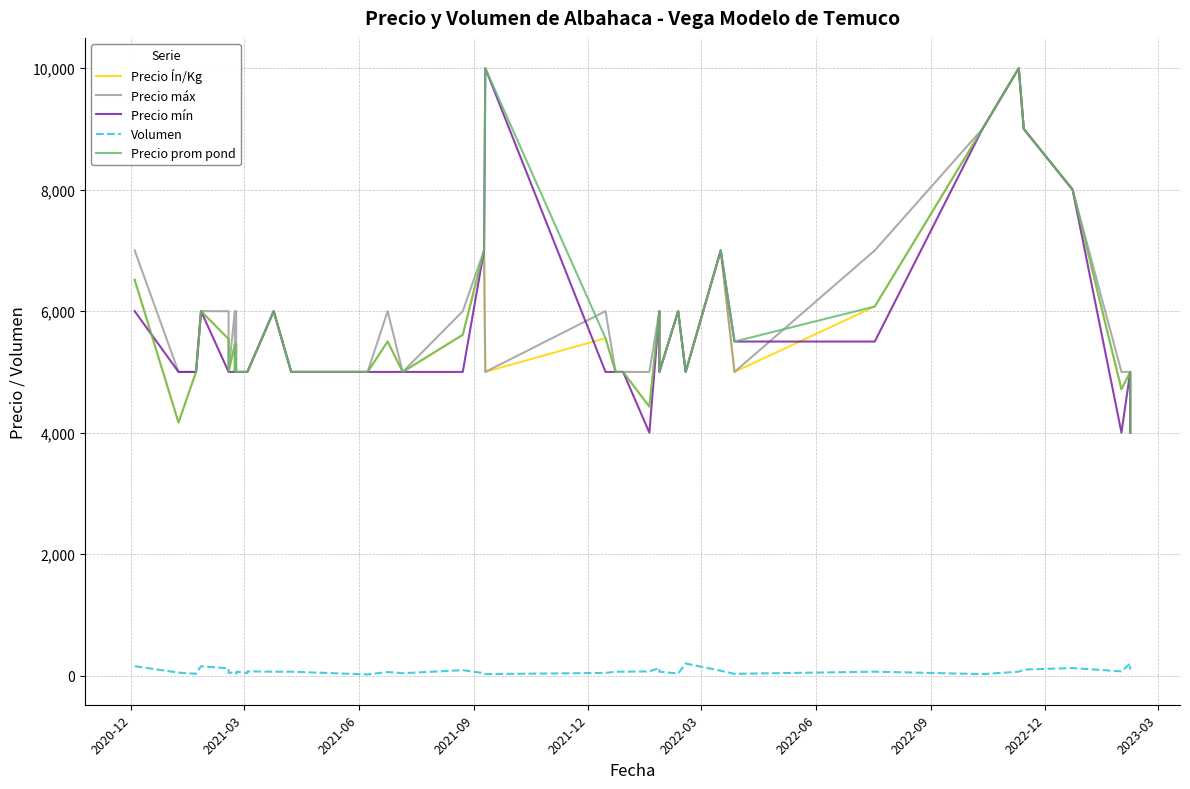

What is the value of the Volumen point at the 38th from the left?

70